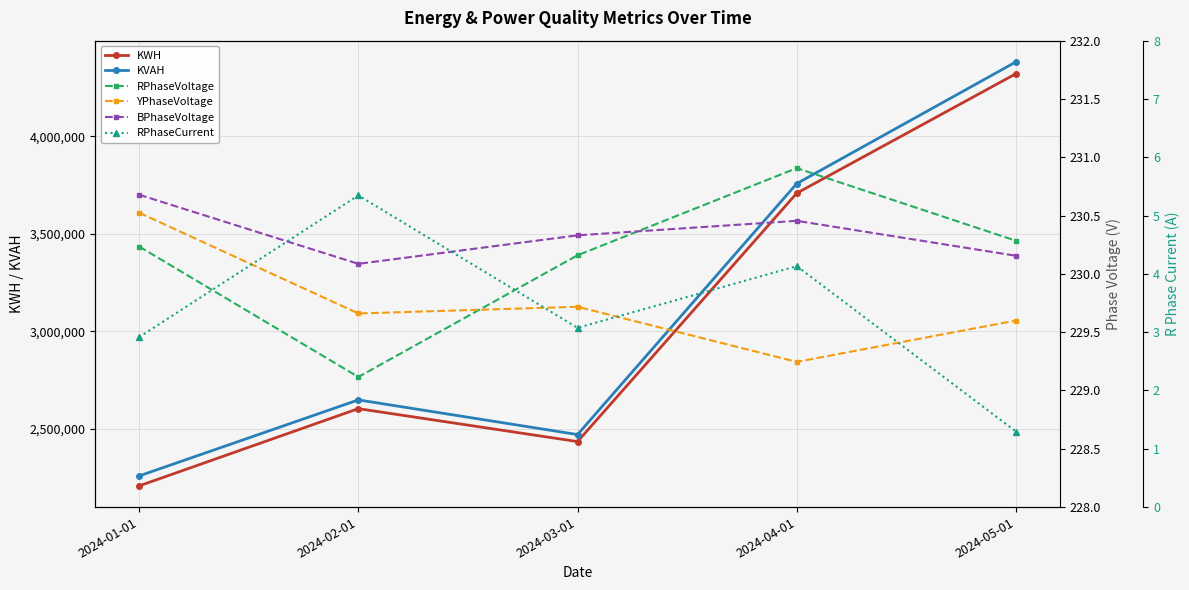

Which series changed the most between 2024-02-01 and 2024-05-01?

KVAH